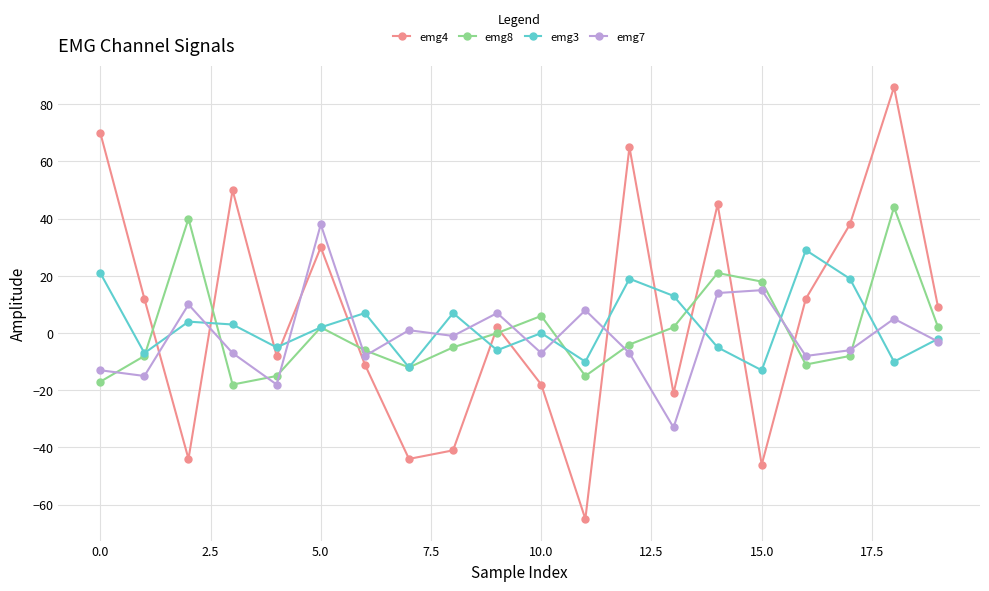

What is the average value of the emg7 series?

-1